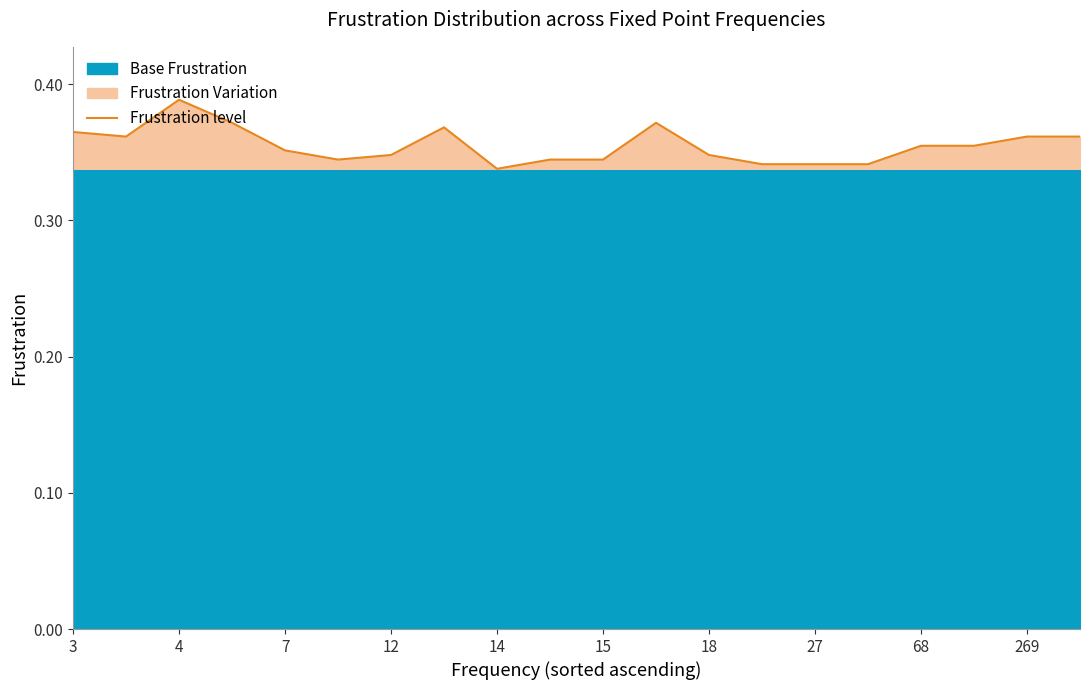

What is the minimum value shown in the chart?

0.3